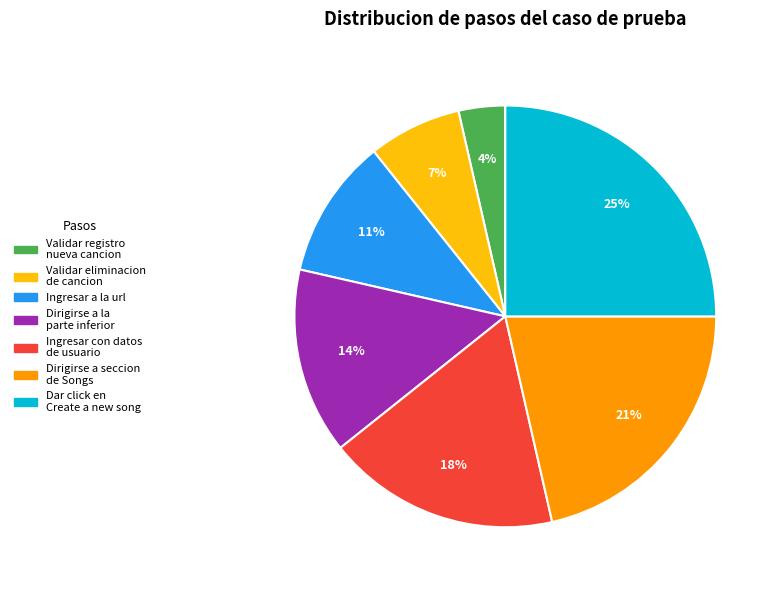

To the nearest percent, what portion does Dirigirse a la parte inferior represent?

14%